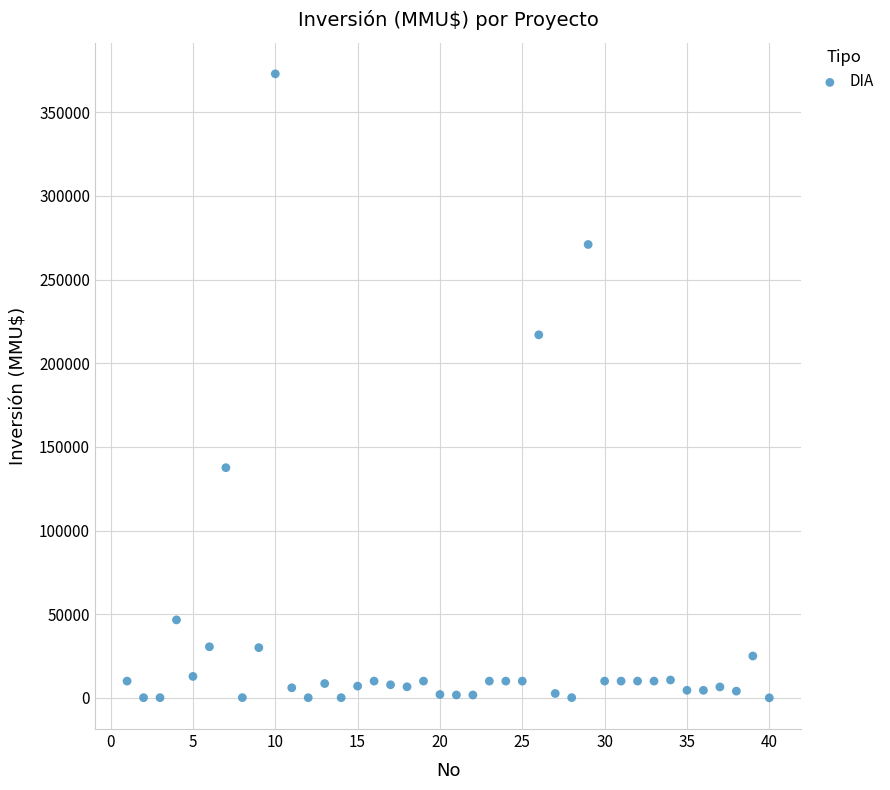

What is the range of Y values (max minus min)?

373000